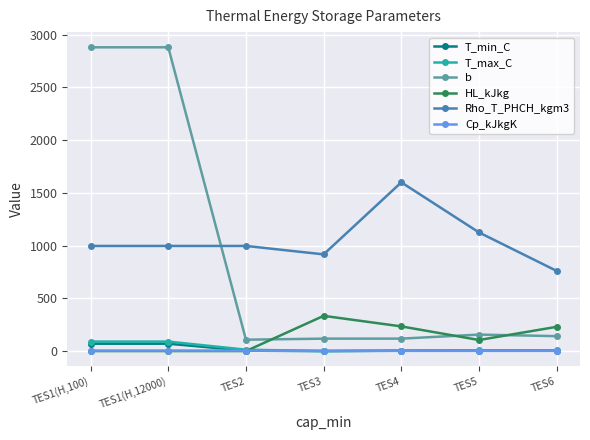

The b series shows 4598.4 at TES1(H,100). True or false?

False